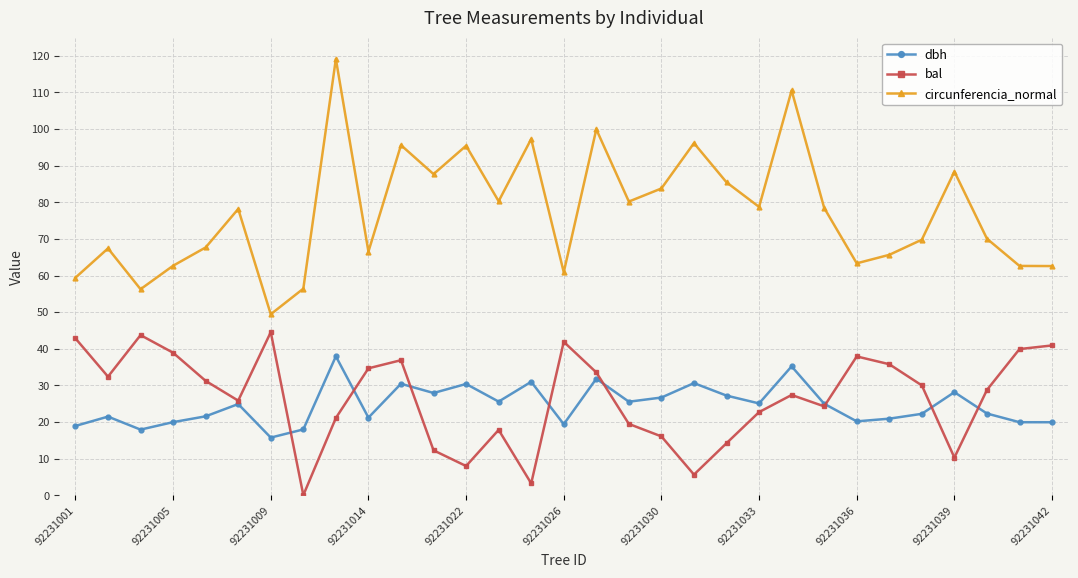

How many data points in bal are above 28?

16